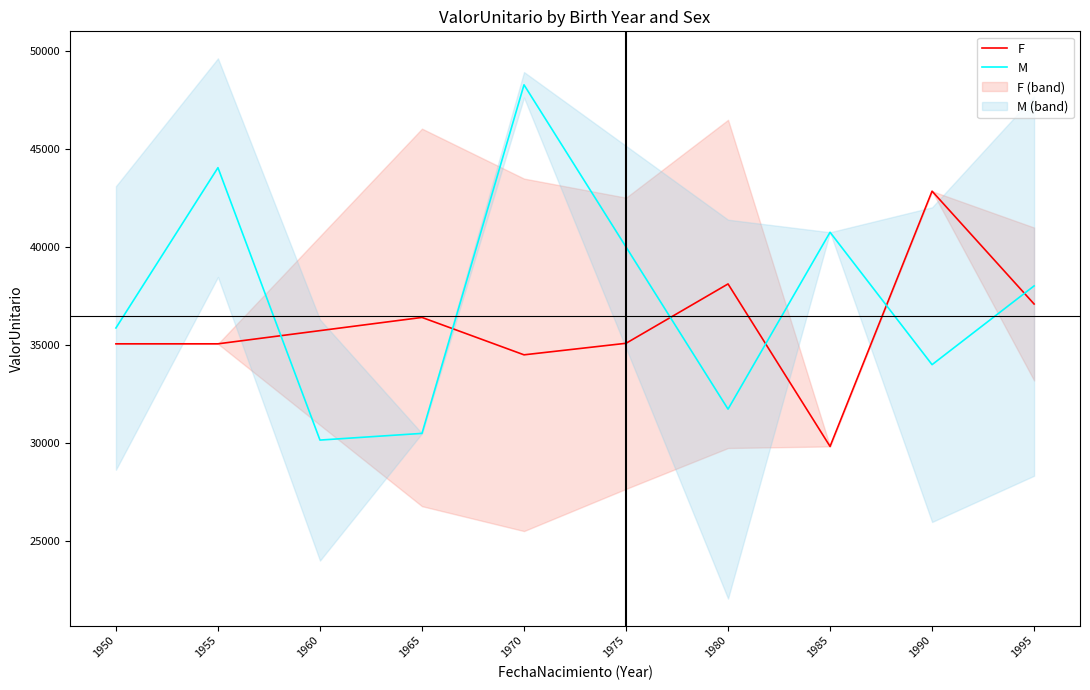

What is the value of the F point at the 1st from the left?

35067.0